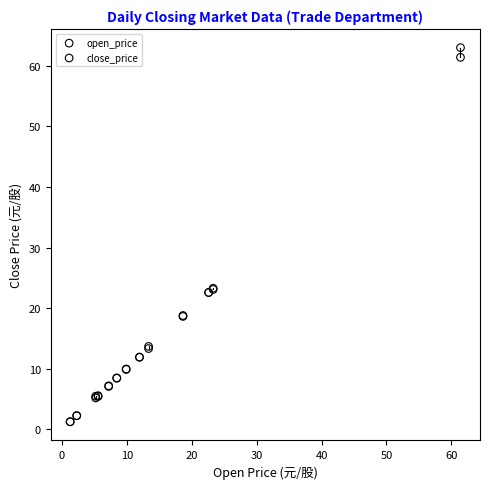

What are all the series names shown in the legend?

open_price, close_price